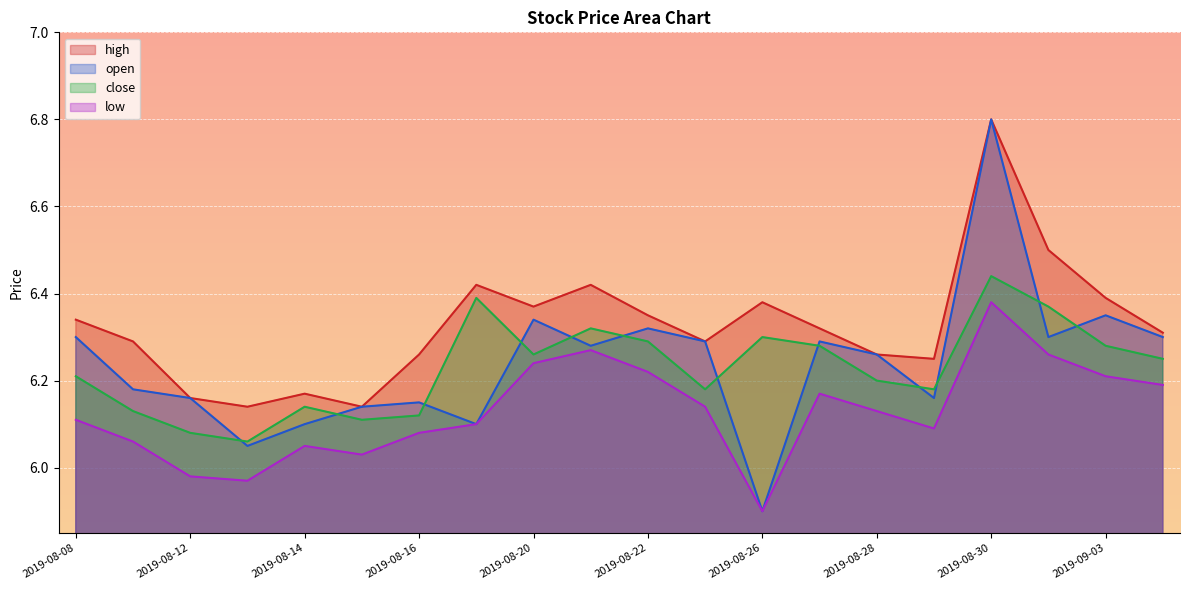

Where is the first local minimum for high?

2019-08-13